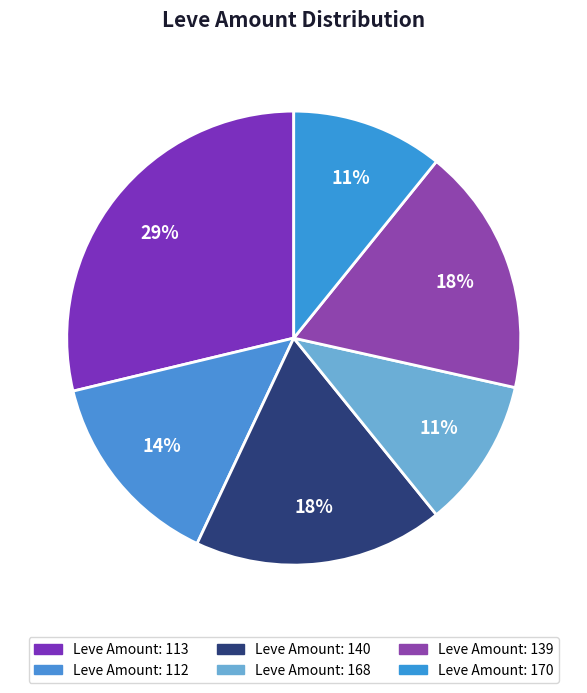

Count the number of slices in the pie.

6